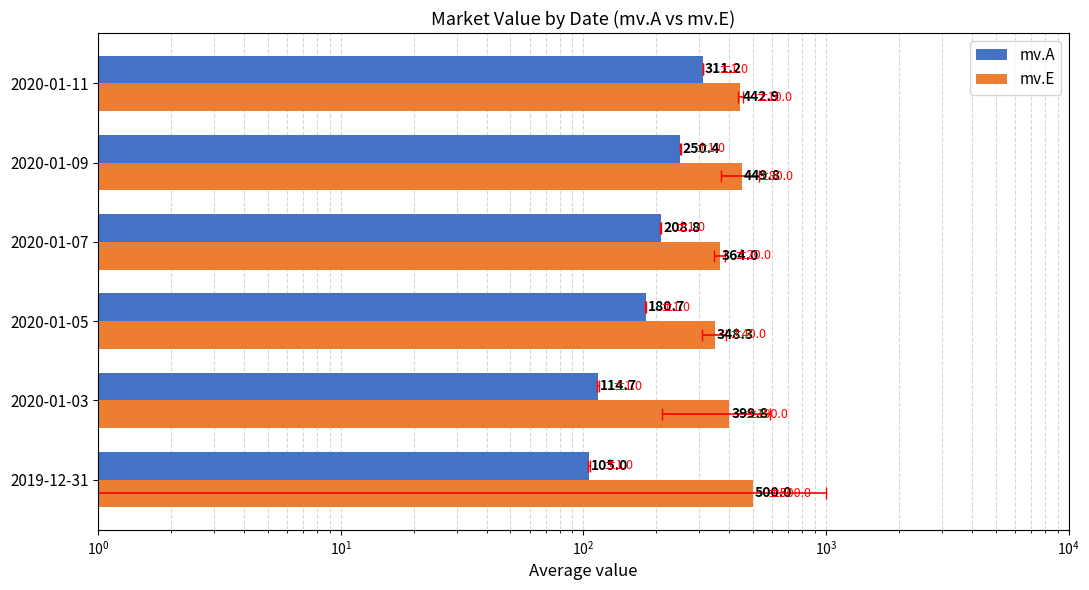

What are all the series names shown in the legend?

mv.A, mv.E